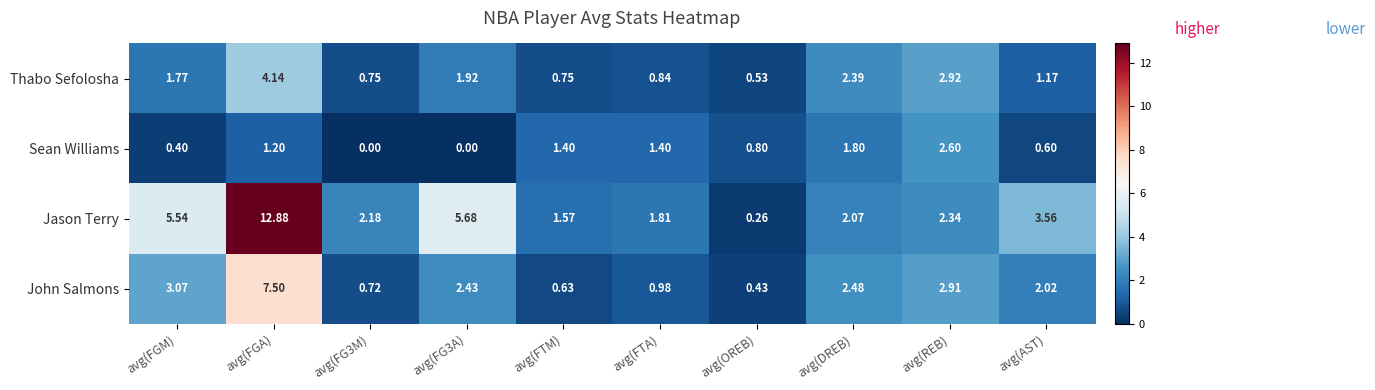

At which category does the chart reach its peak across all series?

avg(FGA)